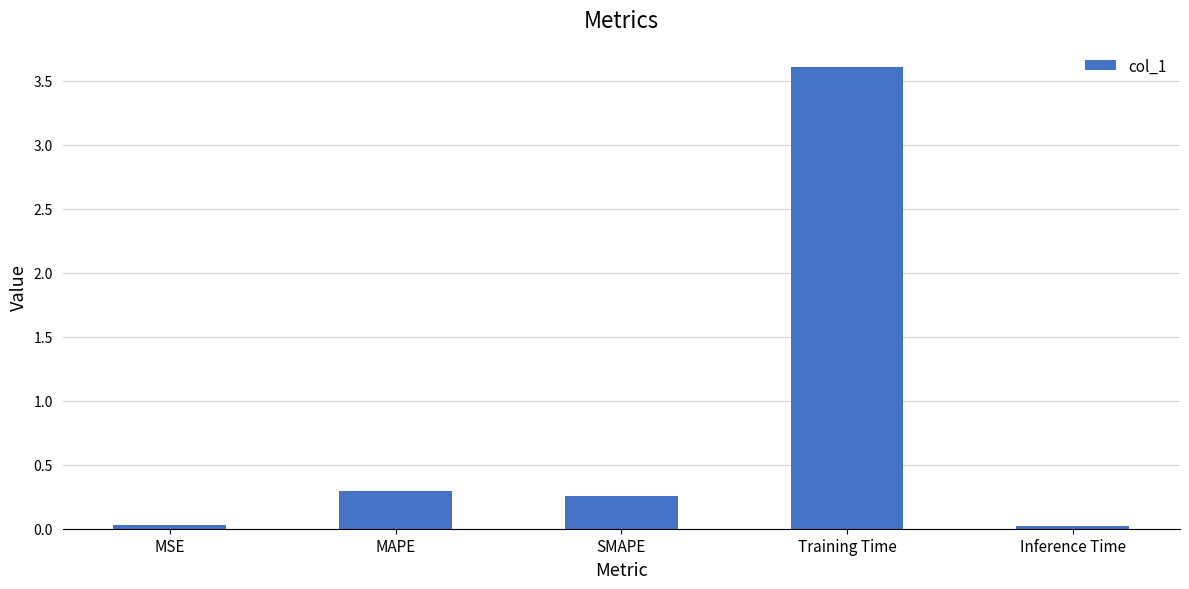

True or false: the data shows 0.1 at SMAPE.

False